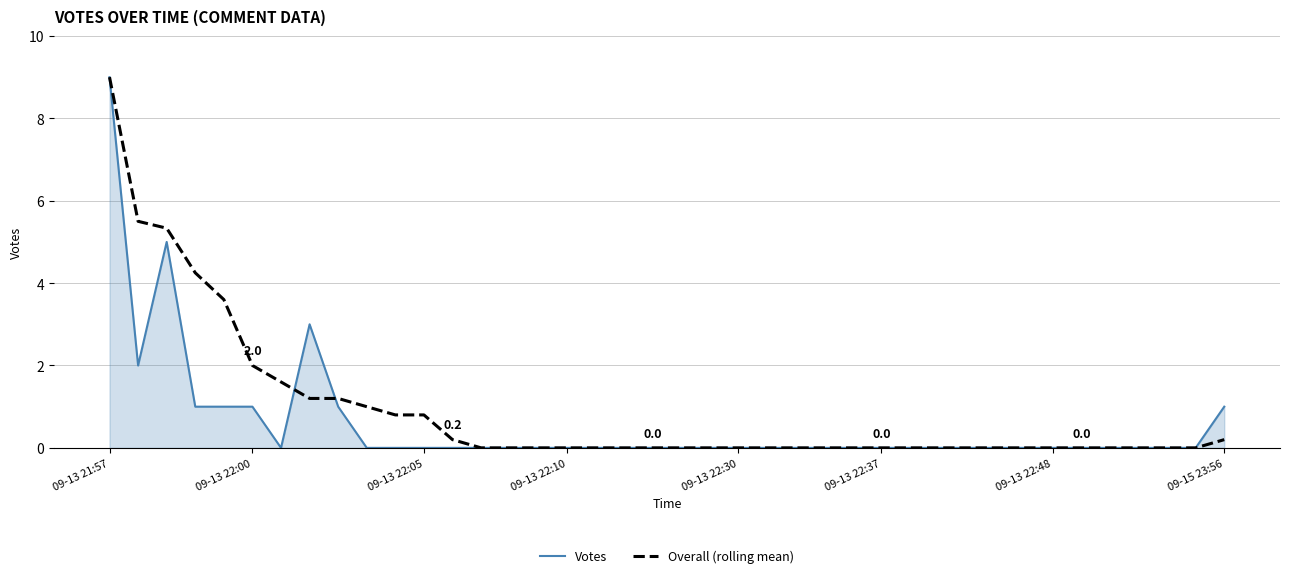

What are all the series names shown in the legend?

Votes, Overall (rolling mean)